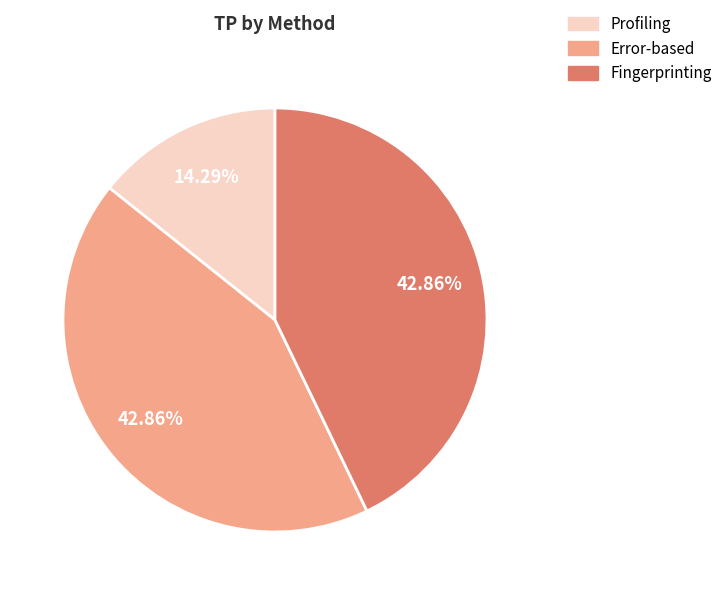

Approximately how many times larger is the value at Error-based compared to Profiling?

3.0